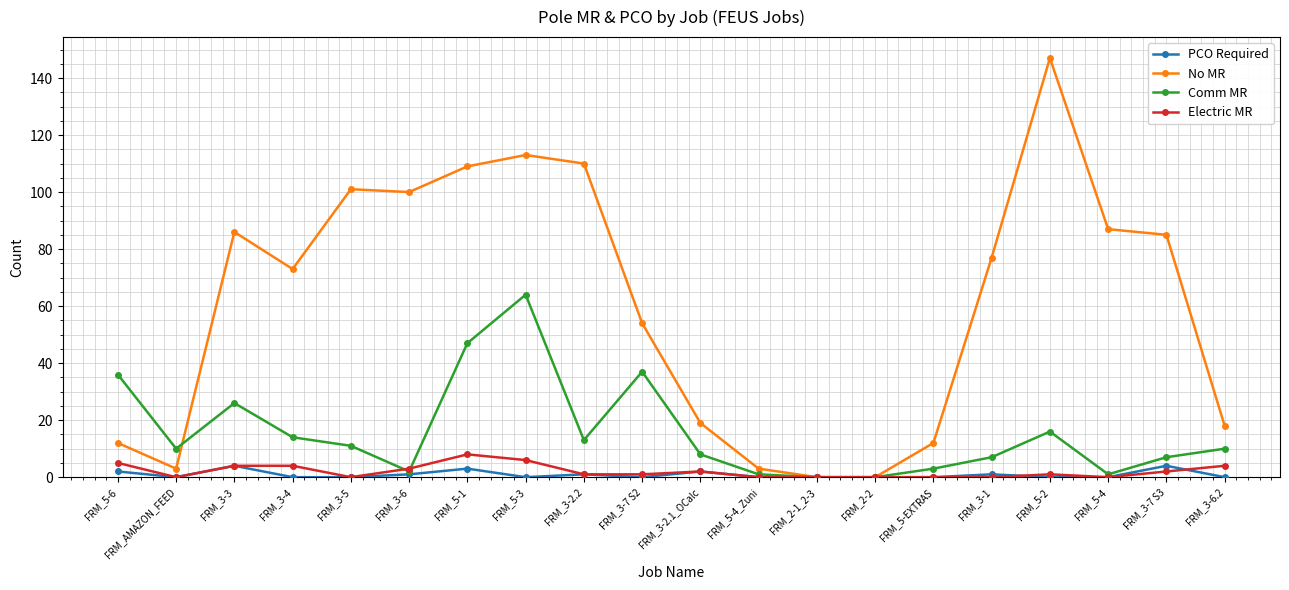

Which series has the largest total across all categories?

No MR